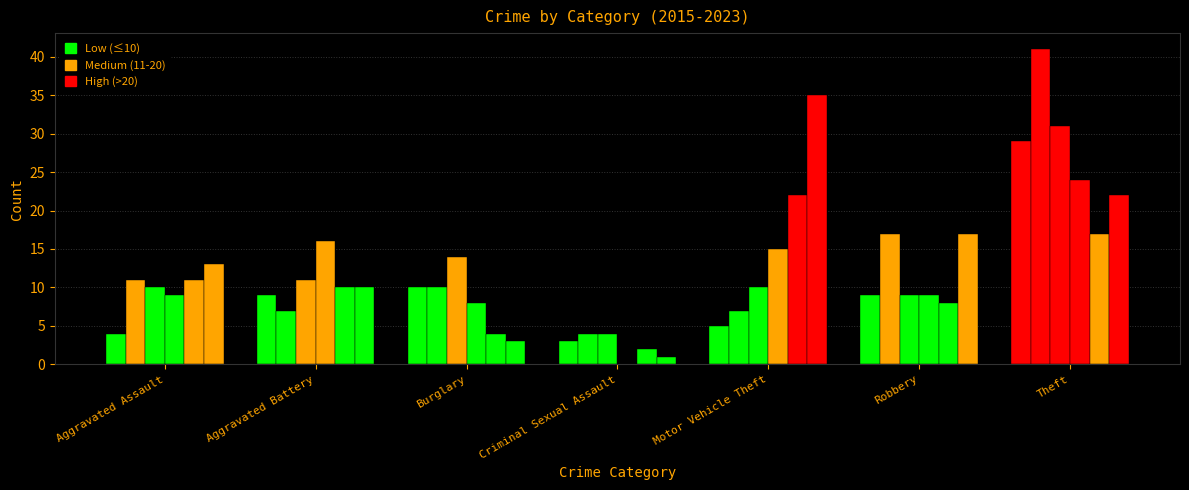

What position from the right is Aggravated Battery?

6